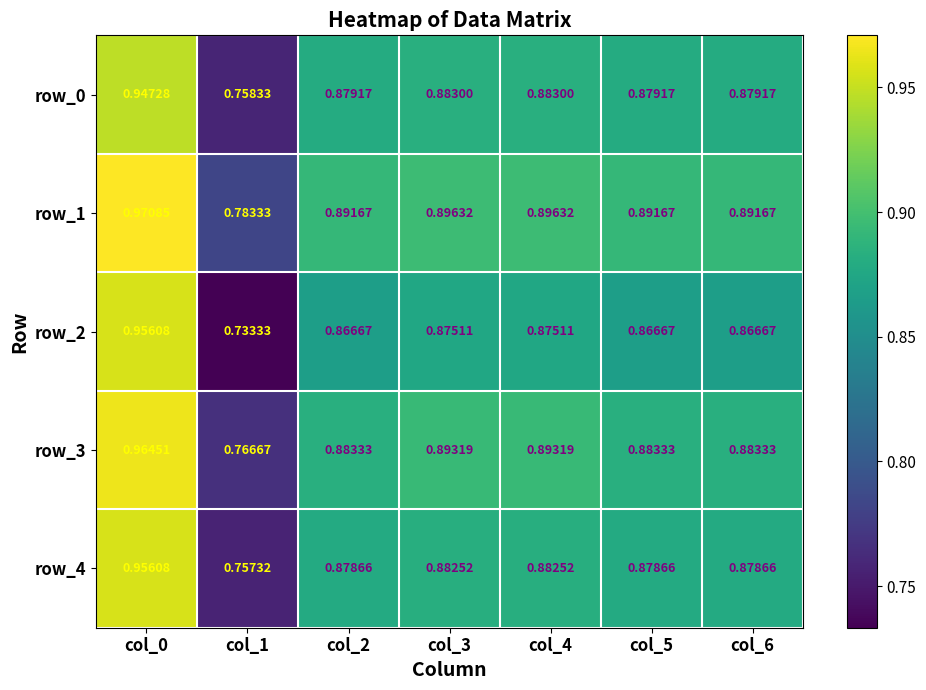

Is the value of row_2 at col_6 greater than the value of row_1 at col_4?

No